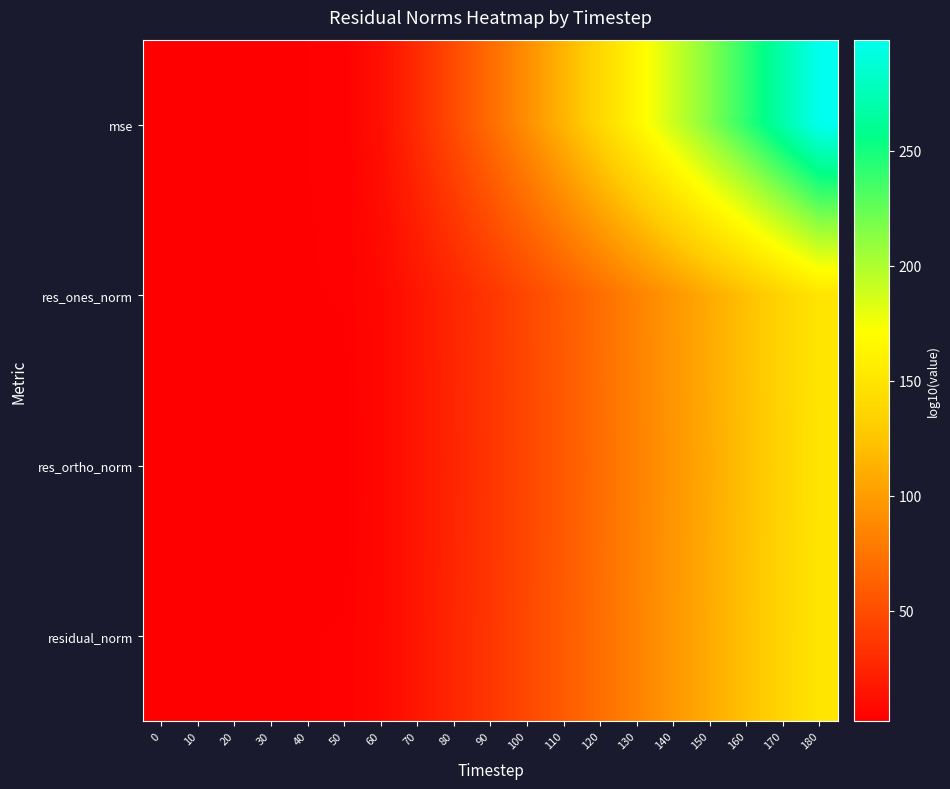

Reading left to right, what are all the values shown in this chart?

mse: 0=2.6	10=2.0	20=2.7	30=2.7	40=3.1	50=3.5	60=11.9	70=29.4	80=48.7	90=69.1	100=91.1	110=114.3	120=138.9	130=164.0	140=189.3	150=215.3	160=241.8	170=270.3	180=298.3
res_ones_norm: 0=2.7	10=2.2	20=2.8	30=2.8	40=3.1	50=3.2	60=7.3	70=16.2	80=25.8	90=36.0	100=47.0	110=58.7	120=70.9	130=83.5	140=96.2	150=109.1	160=122.4	170=136.7	180=150.7
res_ortho_norm: 0=2.4	10=2.4	20=2.4	30=2.4	40=2.4	50=2.4	60=7.2	70=15.8	80=25.2	90=35.2	100=46.3	110=57.9	120=70.0	130=82.8	140=95.4	150=108.2	160=121.8	170=136.1	180=149.9
residual_norm: 0=2.8	10=2.5	20=2.8	30=2.9	40=3.1	50=3.2	60=7.4	70=16.2	80=25.8	90=36.0	100=47.0	110=58.7	120=70.9	130=83.5	140=96.2	150=109.1	160=122.4	170=136.7	180=150.7